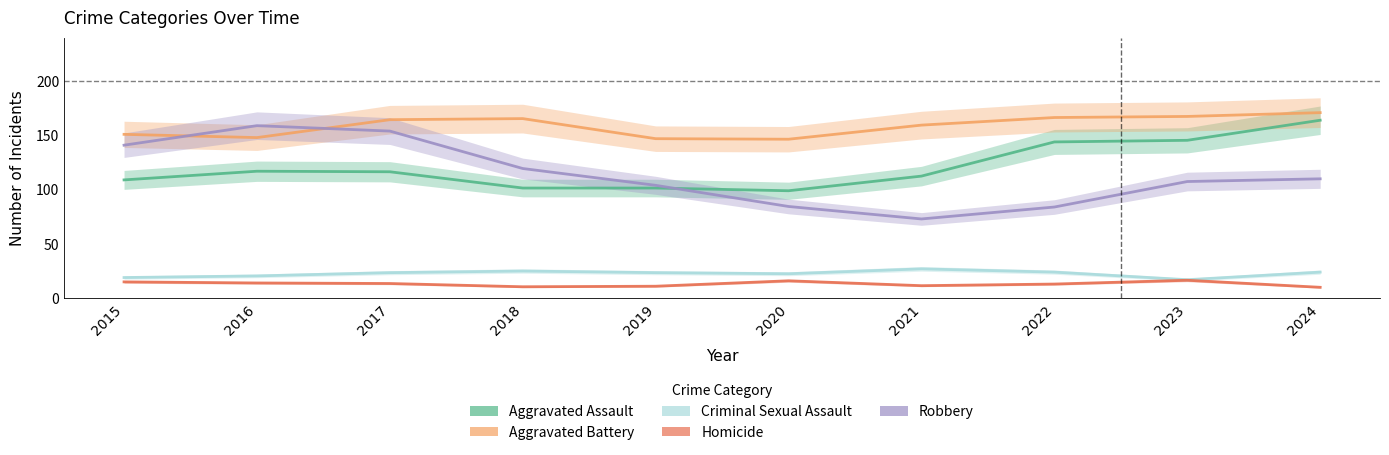

What is the difference between the maximum and second lowest values in the Robbery series?

75.0